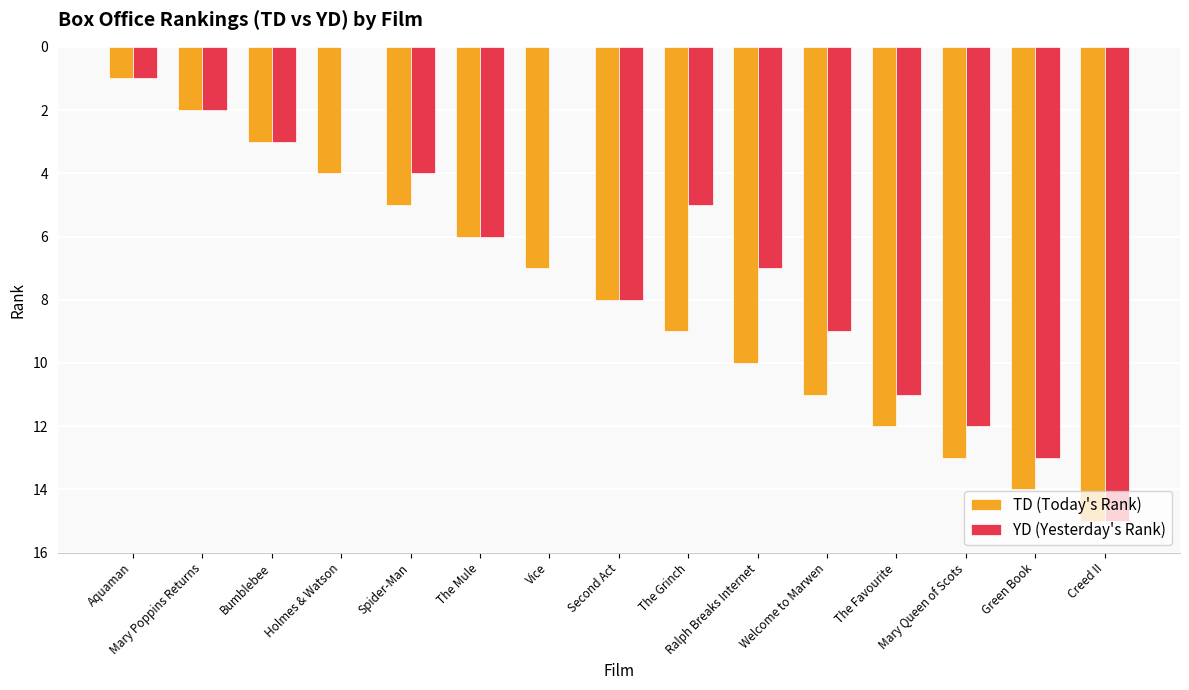

Is the value of YD (Yesterday's Rank) at The Grinch greater than the value of TD (Today's Rank) at Welcome to Marwen?

No